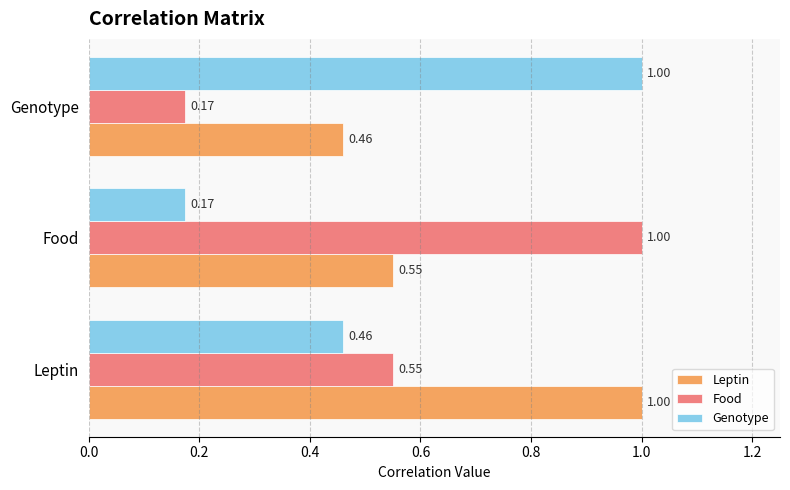

At which label is Genotype closest to 0?

Food